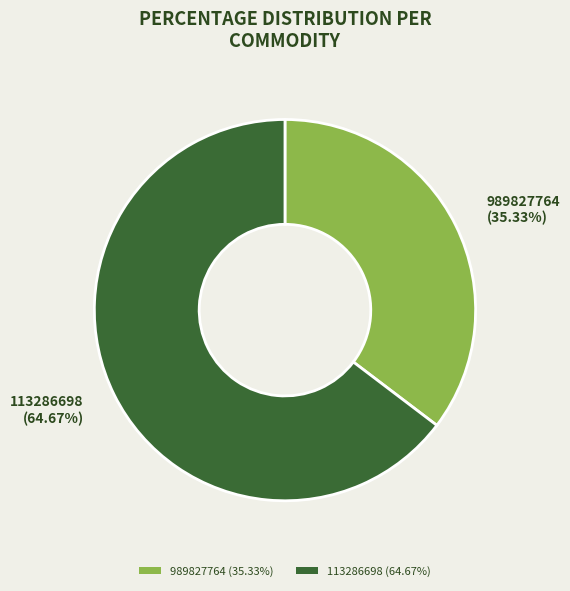

To the nearest percent, what is the average slice percentage?

50%